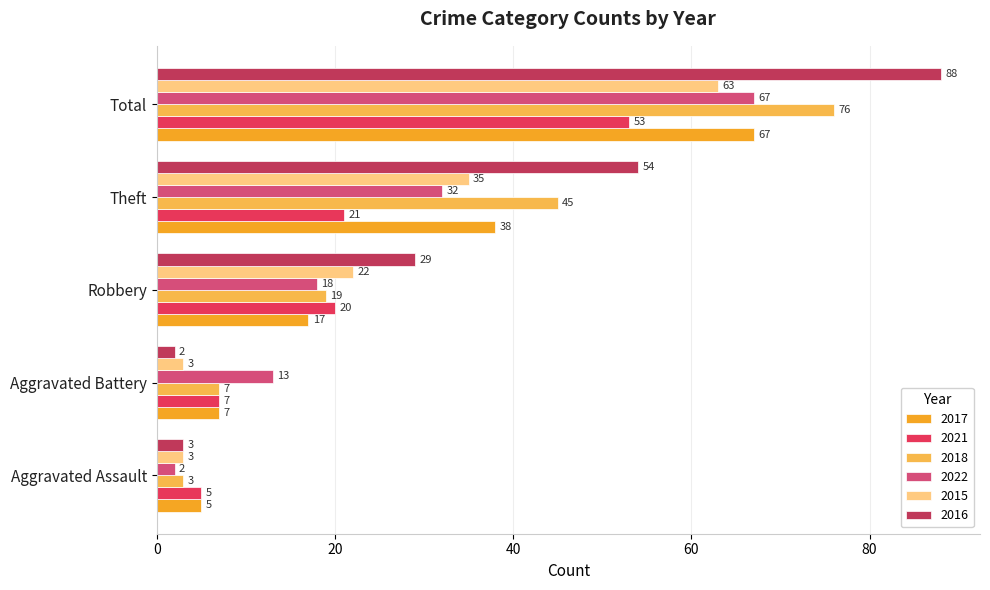

What is the maximum value shown in the chart?

88